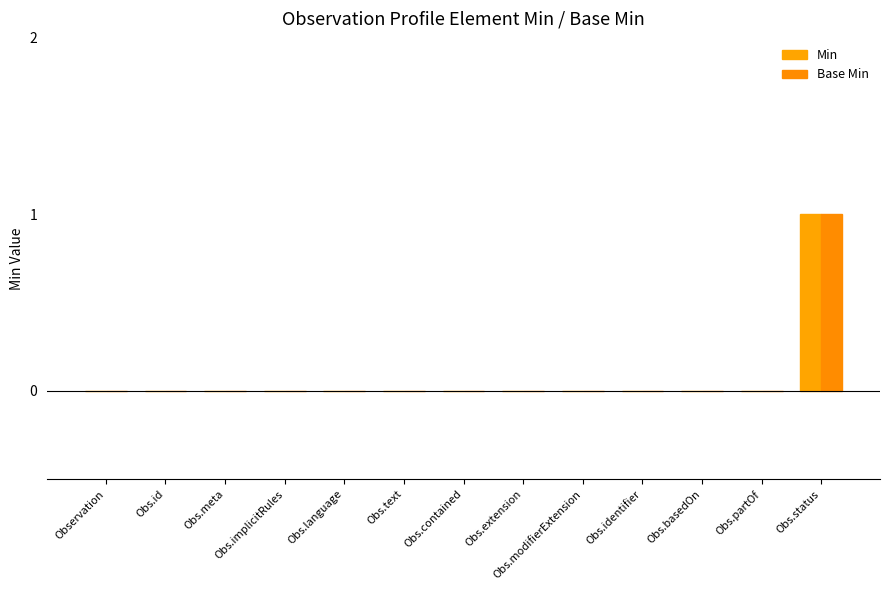

Which series changed the most between Obs.meta and Obs.contained?

Min